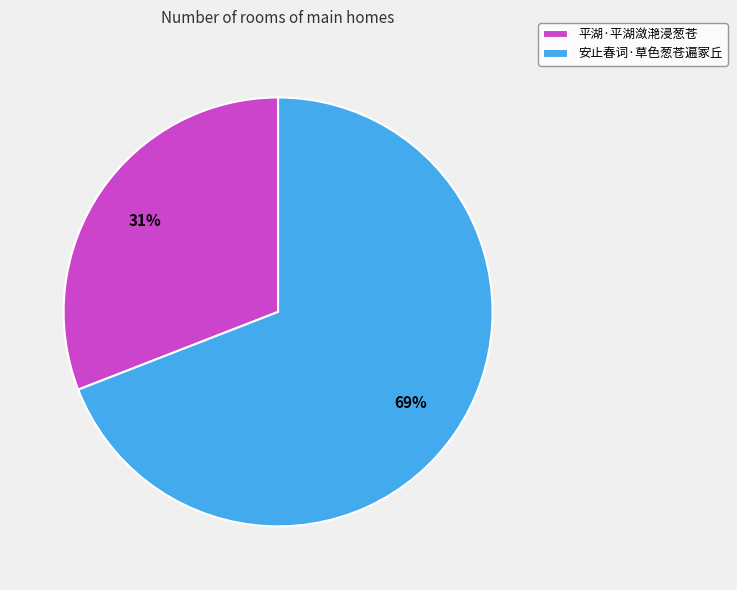

How many slices are in this pie chart?

2